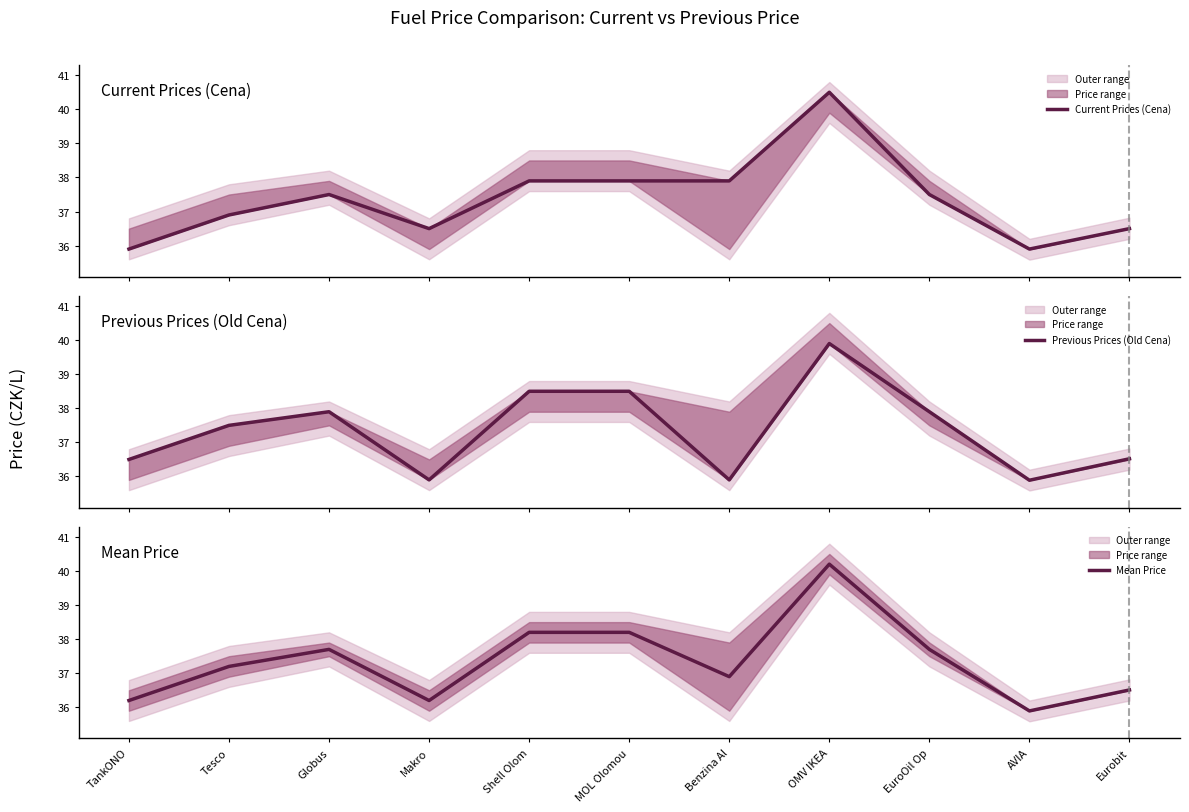

At which category is the sum across all series the highest?

OMV IKEA